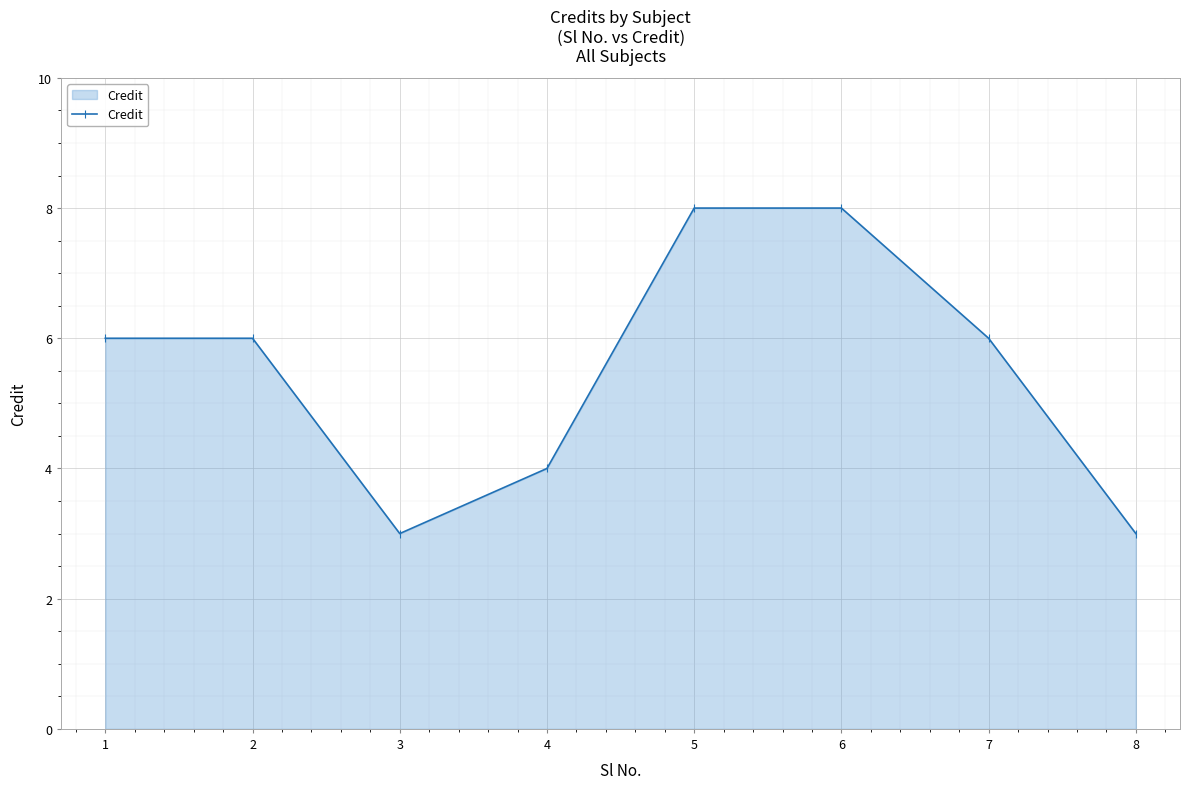

Which has a higher value, 6 or 7?

6